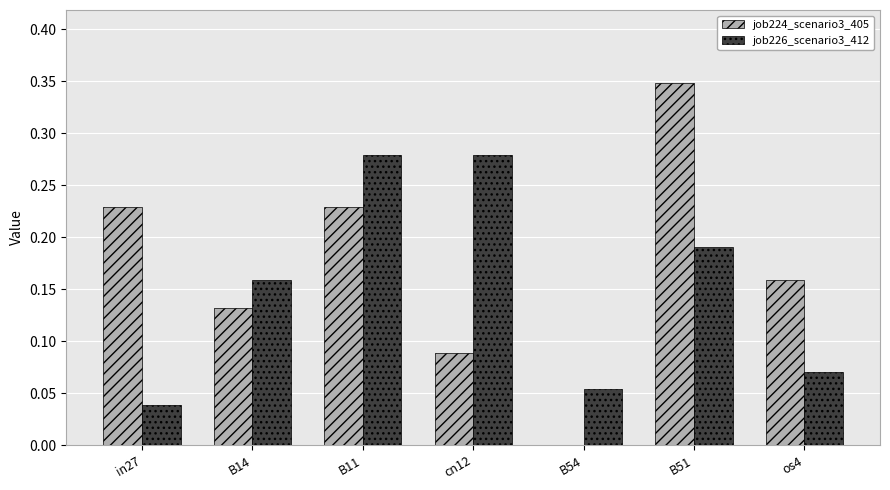

At which category is the sum across all series the highest?

B51